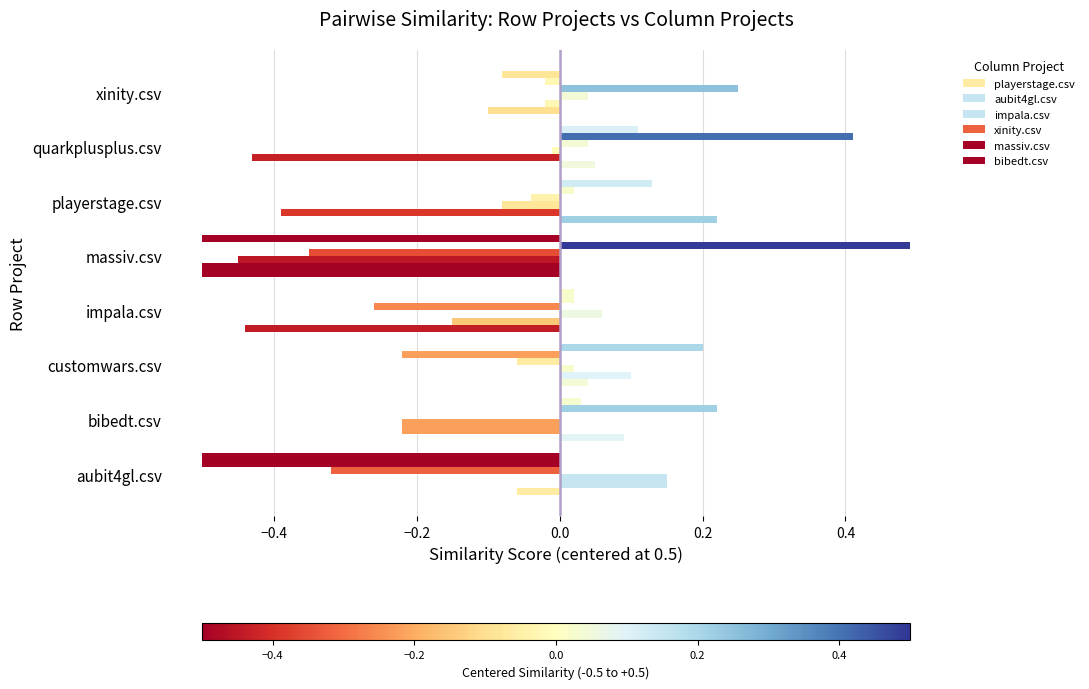

How many data points does each series have?

8